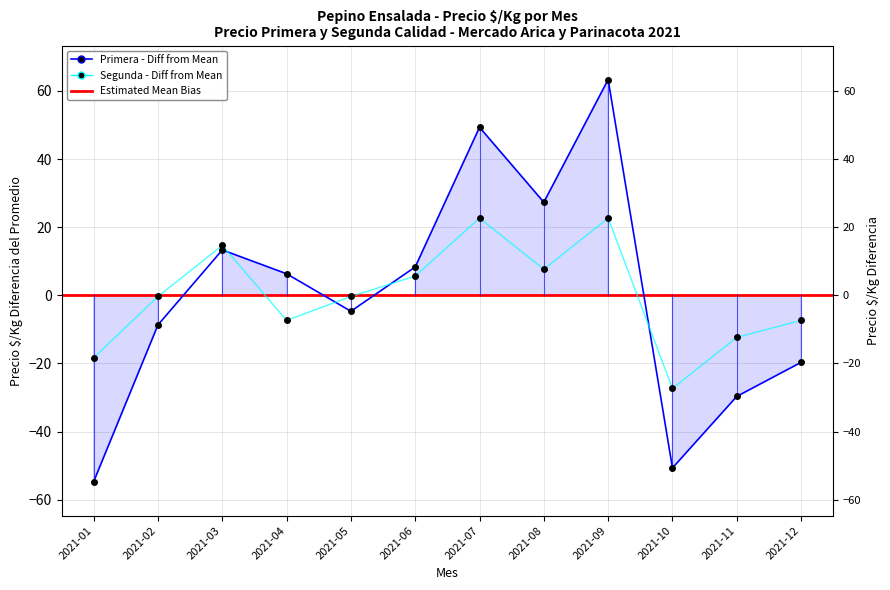

What is the difference between the Segunda values at 2021-08 and 2021-03?

7.0